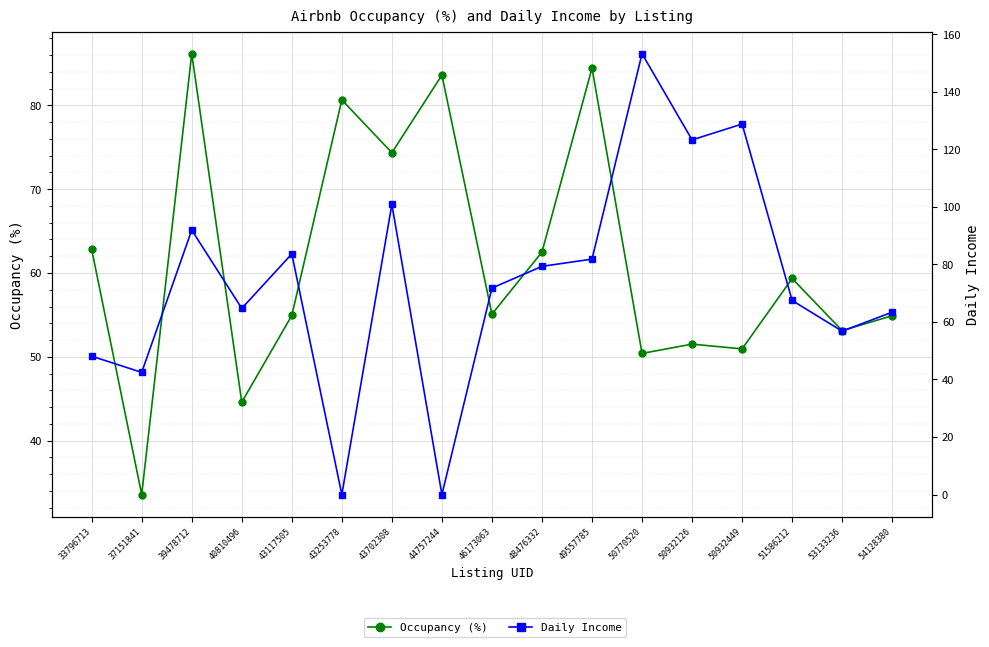

How many positive values does the Daily Income series have?

15